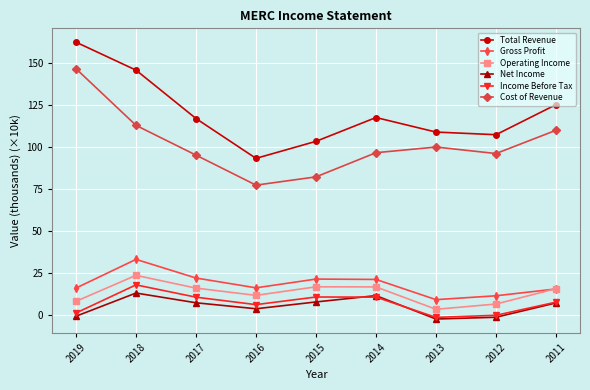

What is the difference between the maximum and minimum values in the Total Revenue series?

69.3